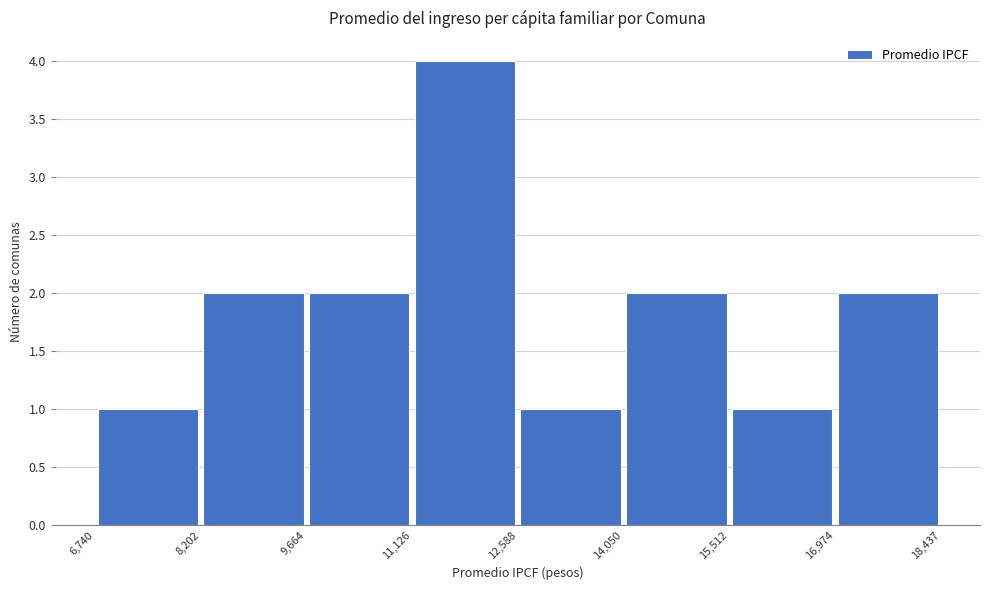

Over which range of the x-axis is the bar tallest?

11,126 to 12,588